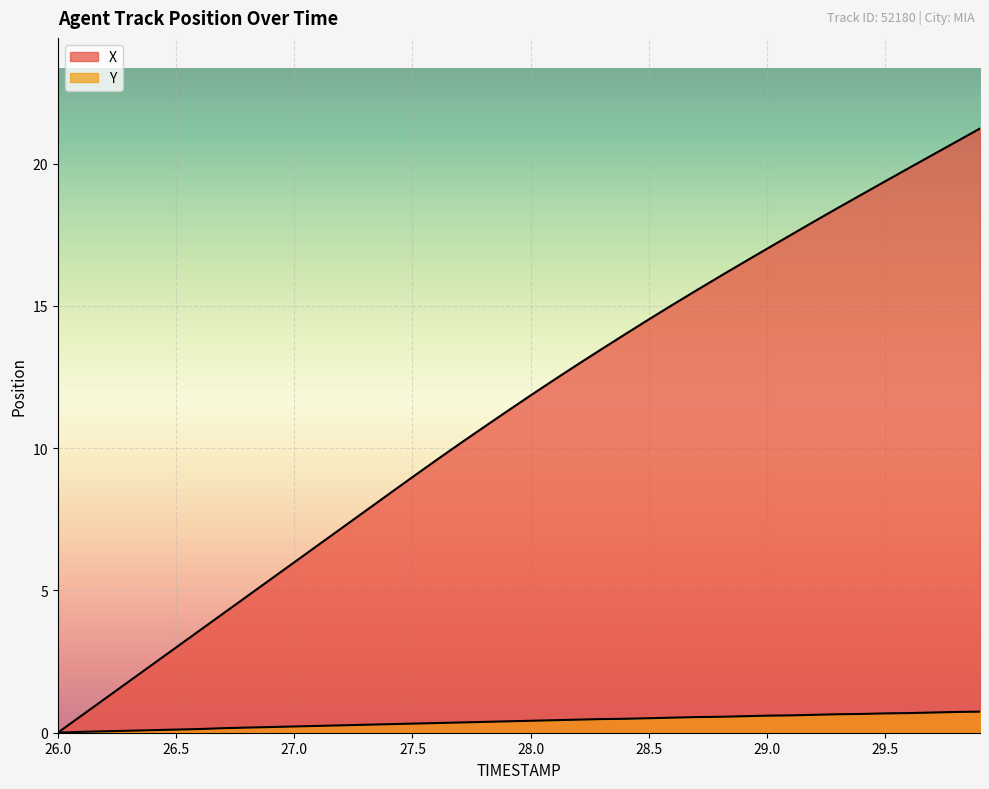

What is the label of the 39th point from the right?

26.1